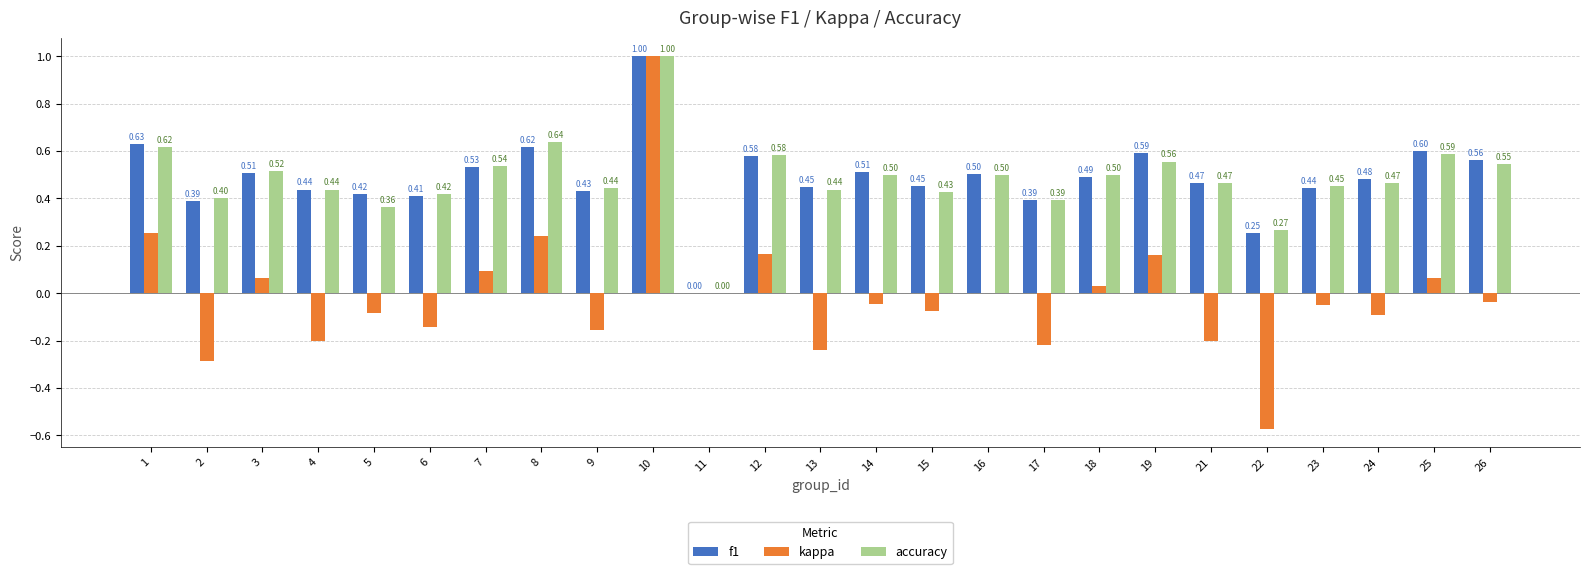

The f1 series shows 0.4 at 17. True or false?

True